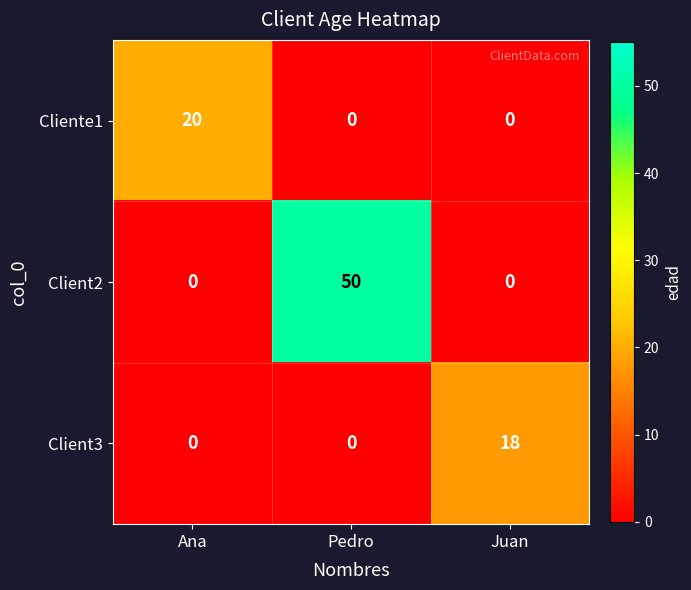

What is the total value across all series at Ana?

20